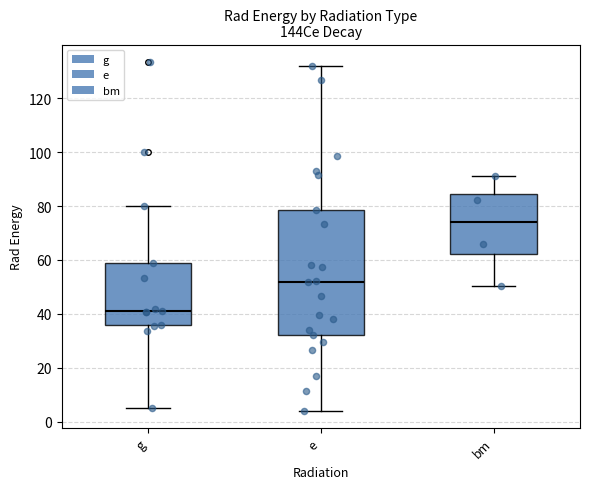

Which box is the tallest, from its lower edge to its upper edge?

e